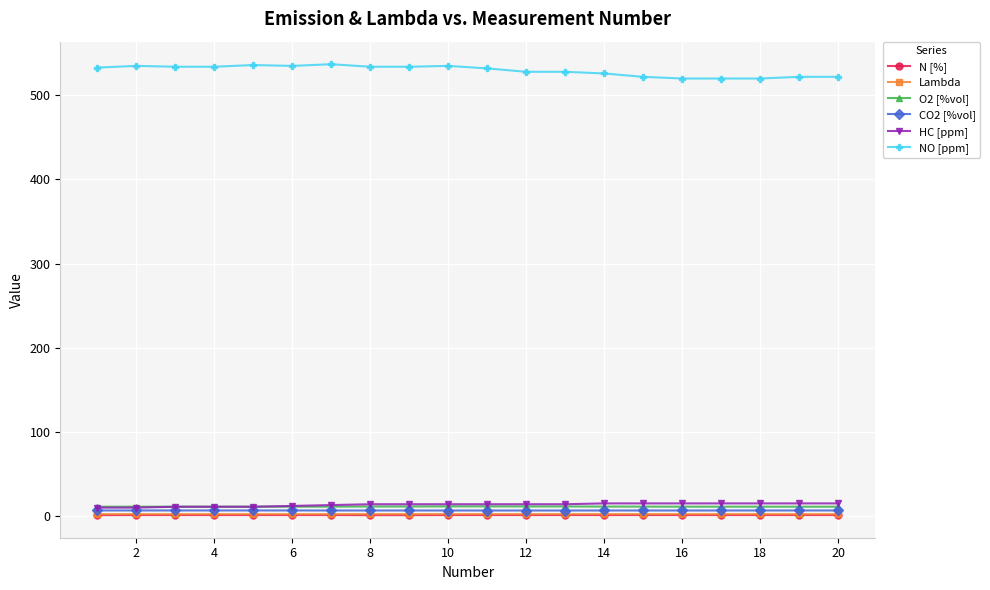

What is the greatest value displayed?

537.0